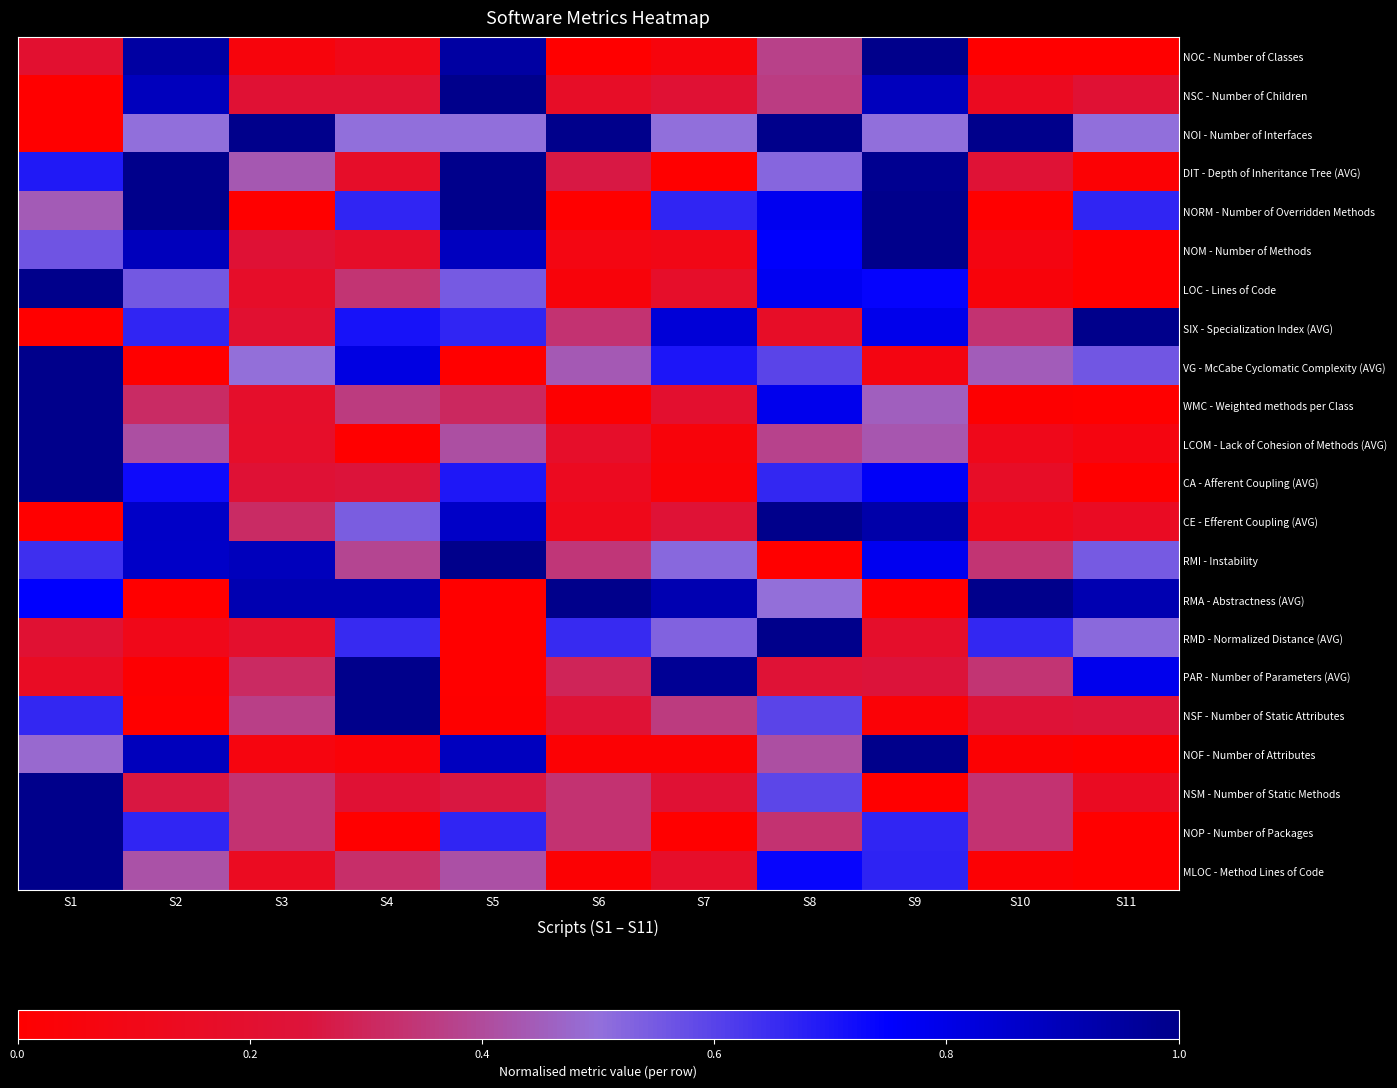

What is the greatest value displayed?

1.0